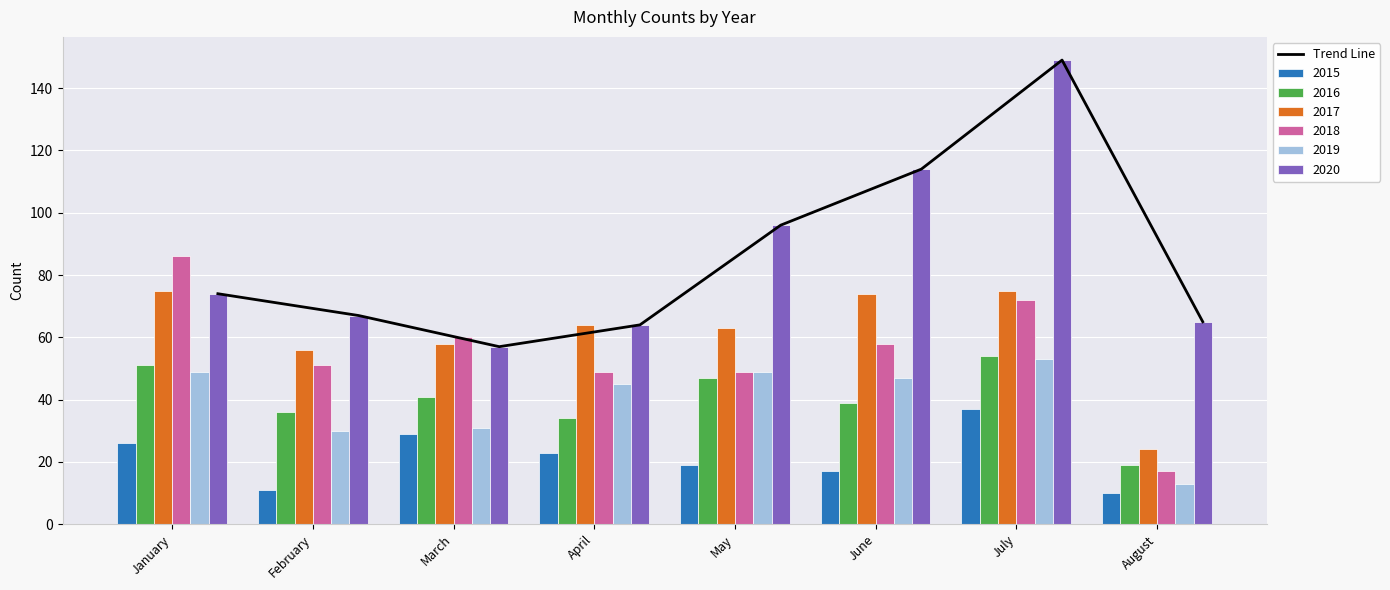

List the labels in order of value, largest first.

July, June, May, January, February, August, April, March